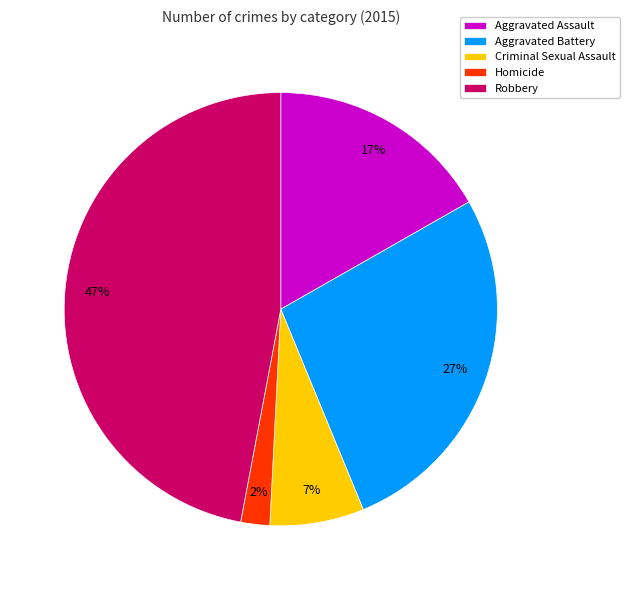

Which has a higher value, Robbery or Aggravated Assault?

Robbery